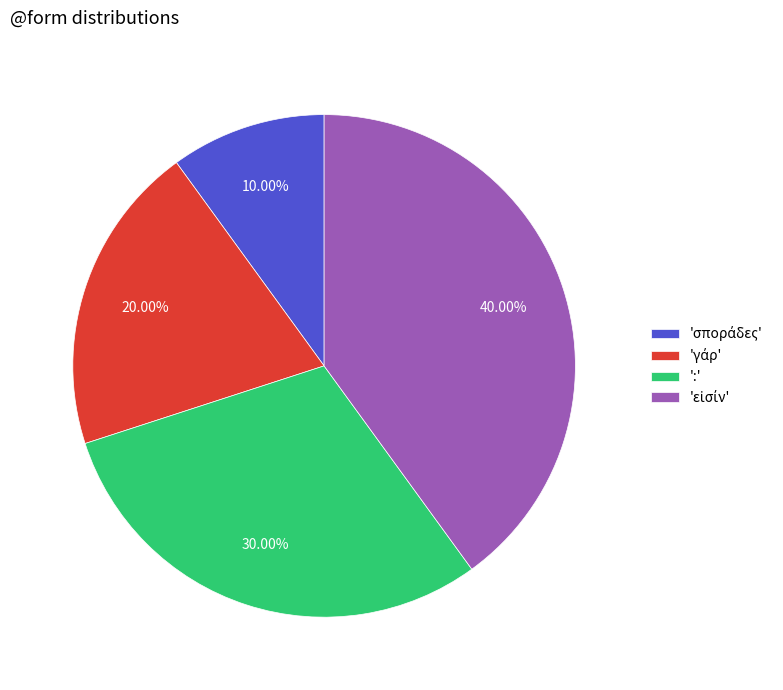

Does ':' account for over 50% of the chart?

No